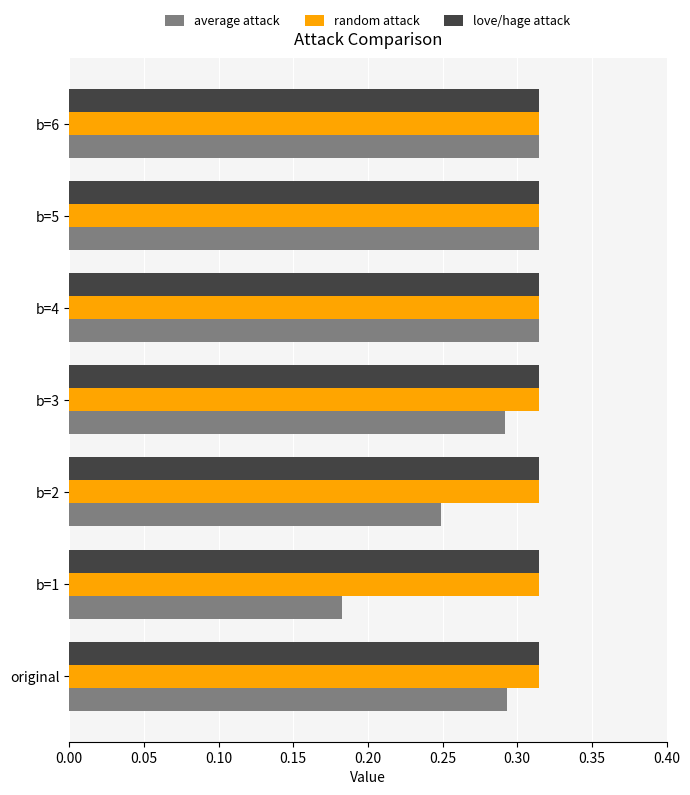

The value of average attack at b=4 is 0.1. True or false?

False